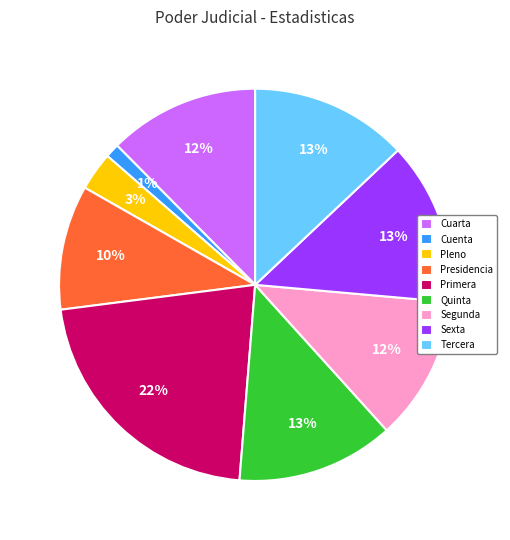

Approximately how many times larger is the value at Sexta compared to Quinta?

1.0